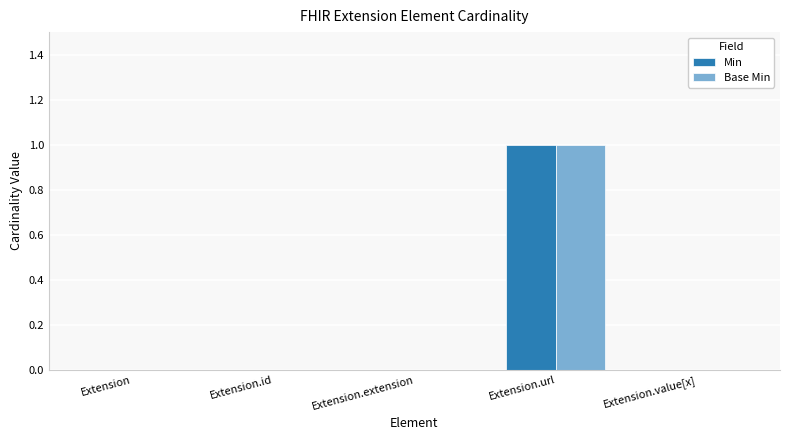

At which category is the sum across all series the highest?

Extension.url